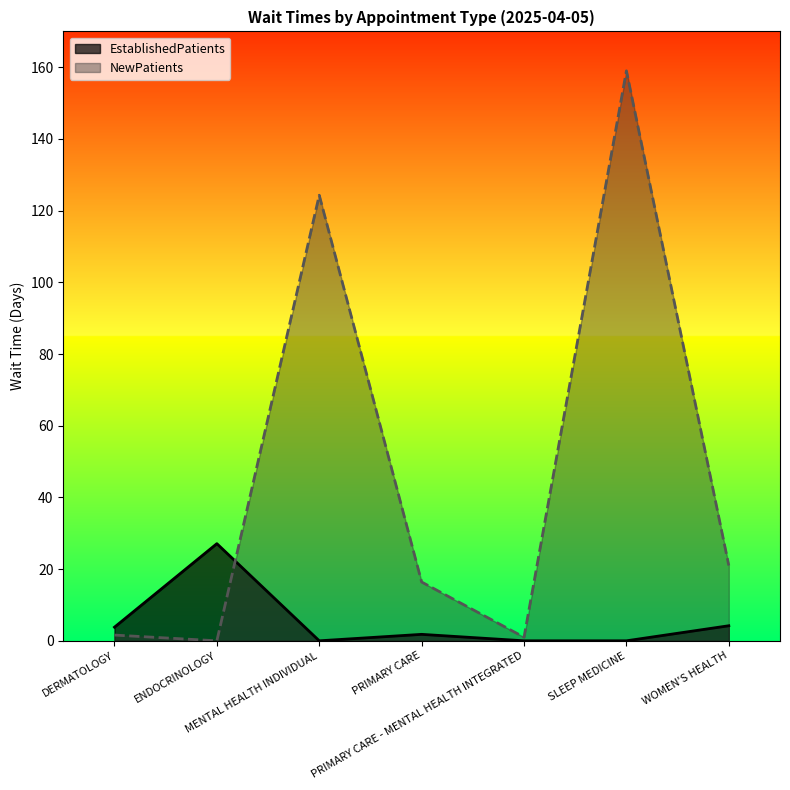

Which series changed the most between DERMATOLOGY and PRIMARY CARE - MENTAL HEALTH INTEGRATED?

EstablishedPatients